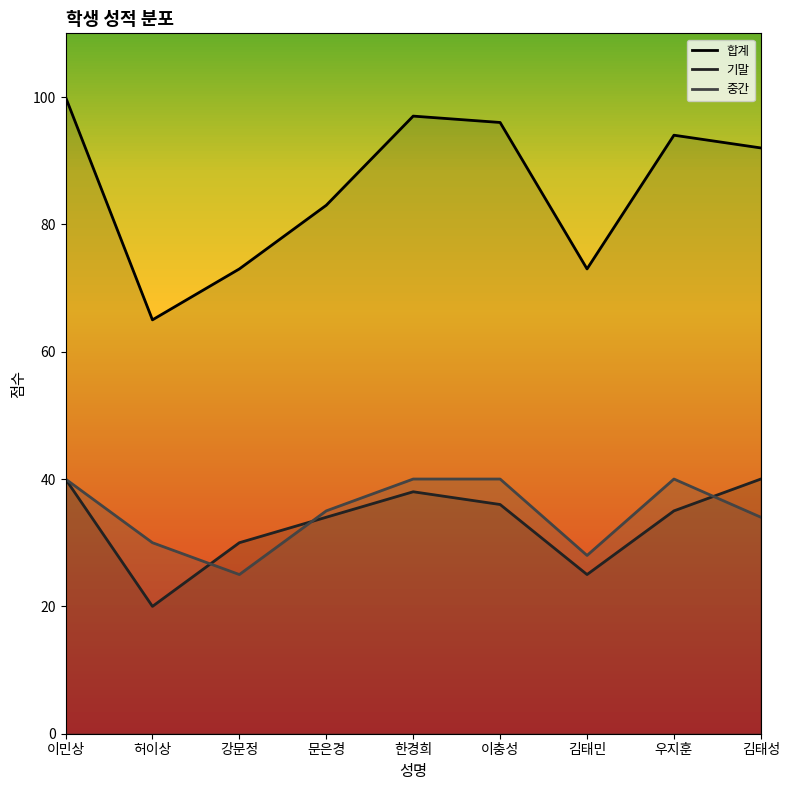

Is it true that 합계_line equals 65 at 허이상?

True